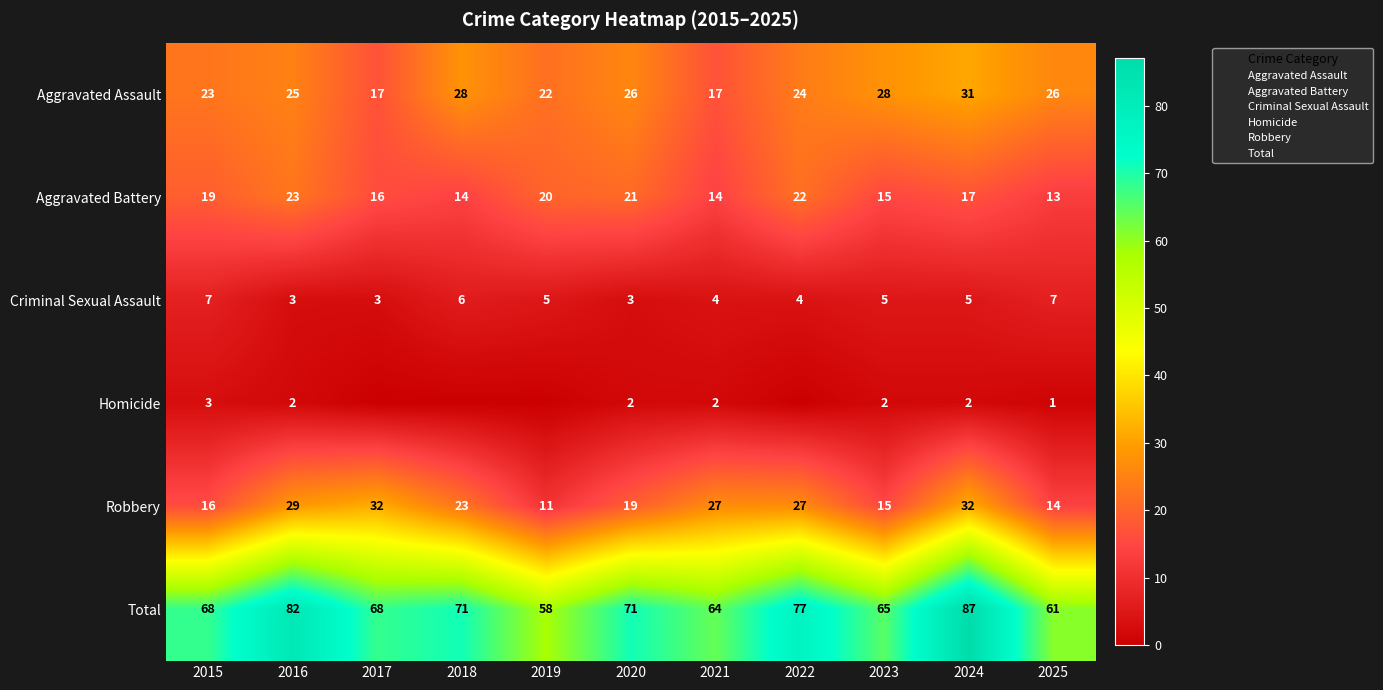

True or false: Criminal Sexual Assault has a value of 5 at 2023.

True